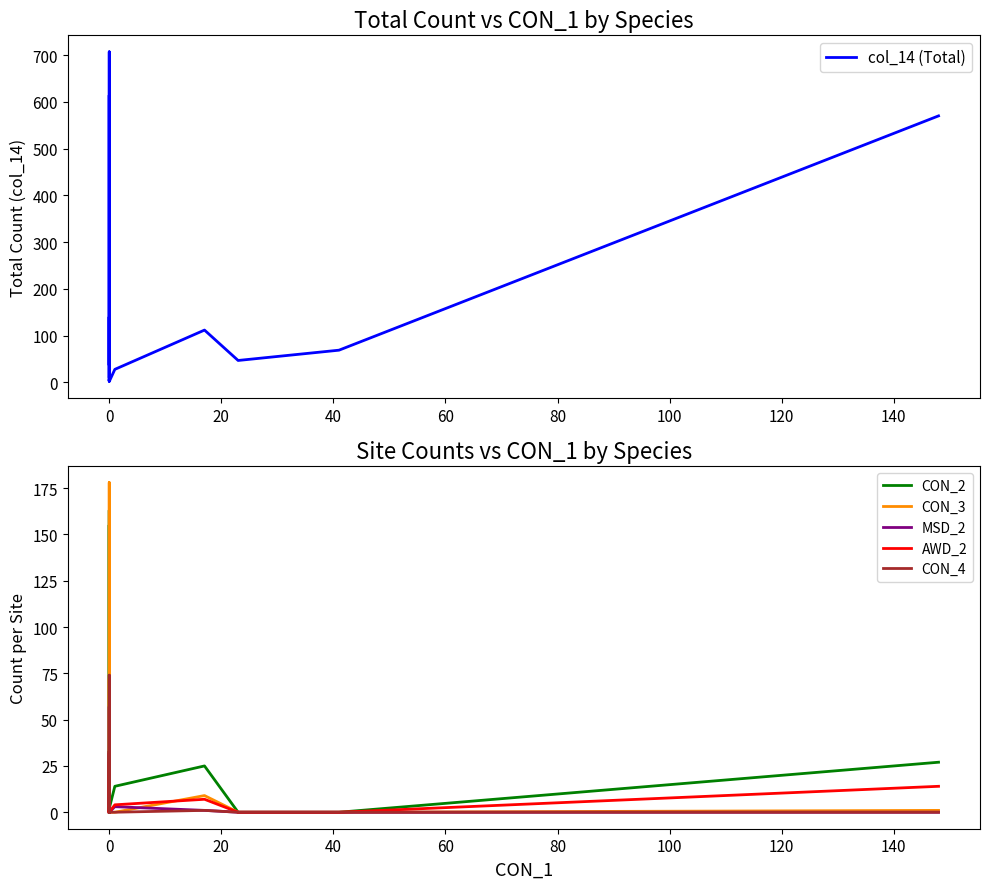

How many data points does each series have?

18